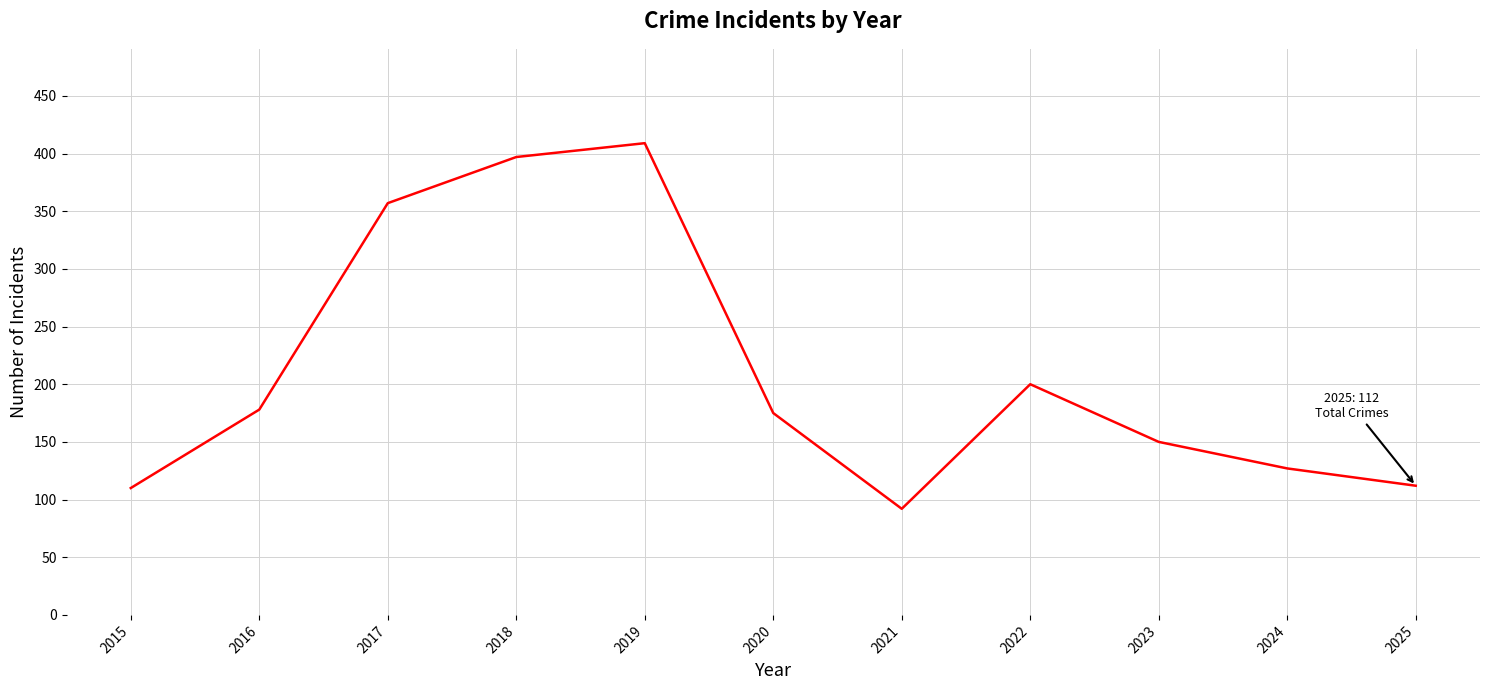

At which category does the chart reach its peak across all series?

2019